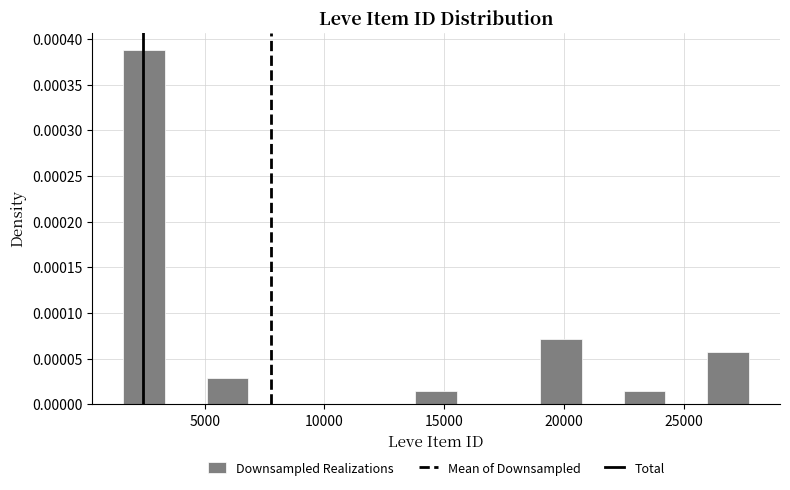

Read against the x-axis, roughly where is the centre of the tallest bar?

2500